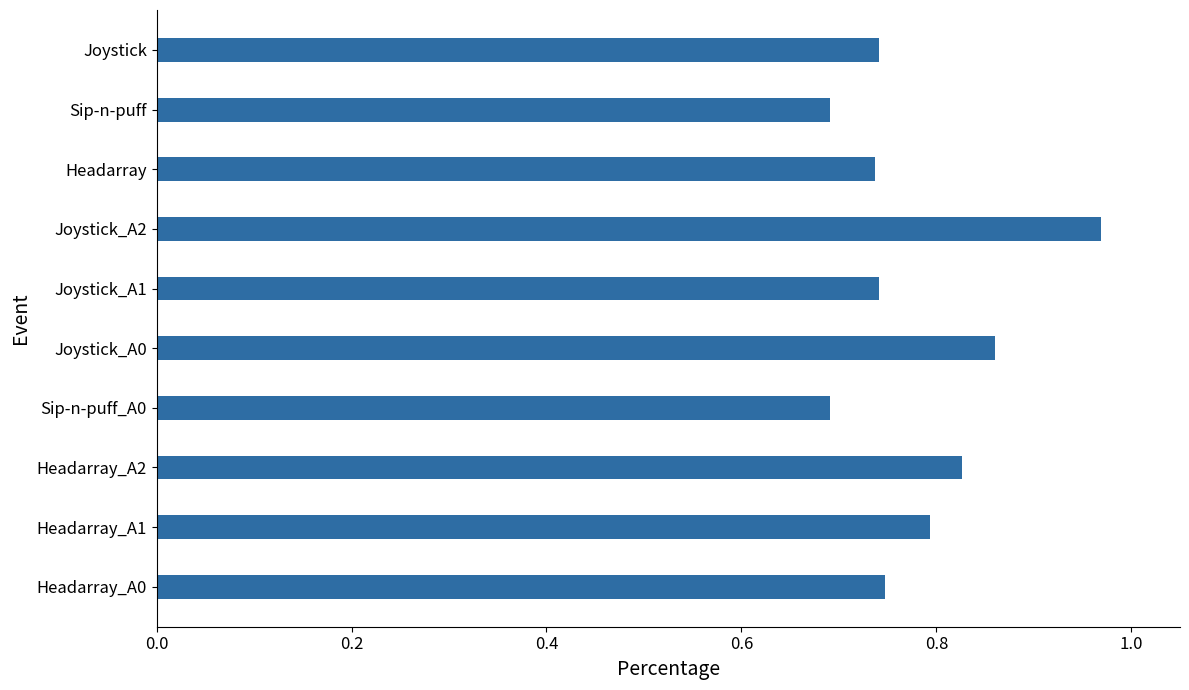

The value at Joystick is 0.7. True or false?

True